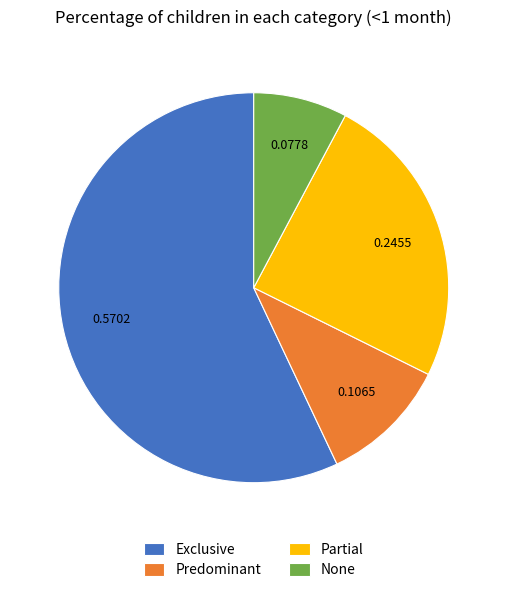

What is the smallest slice in the pie chart?

None